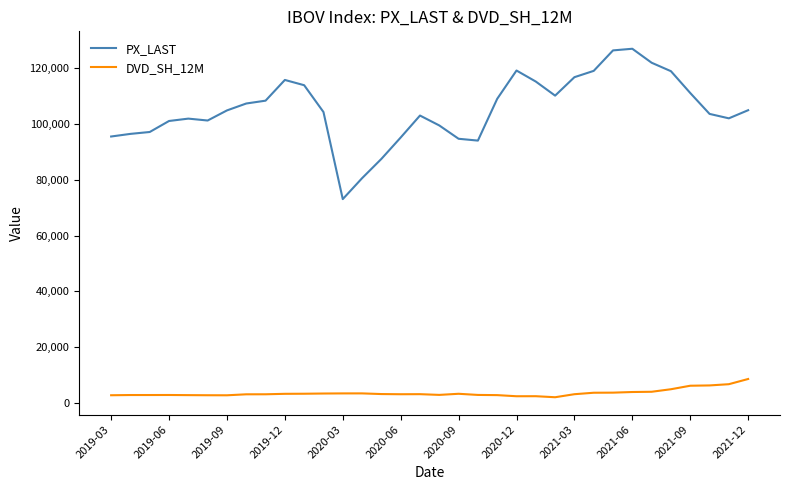

Does the chart display data point markers on the line(s)?

No